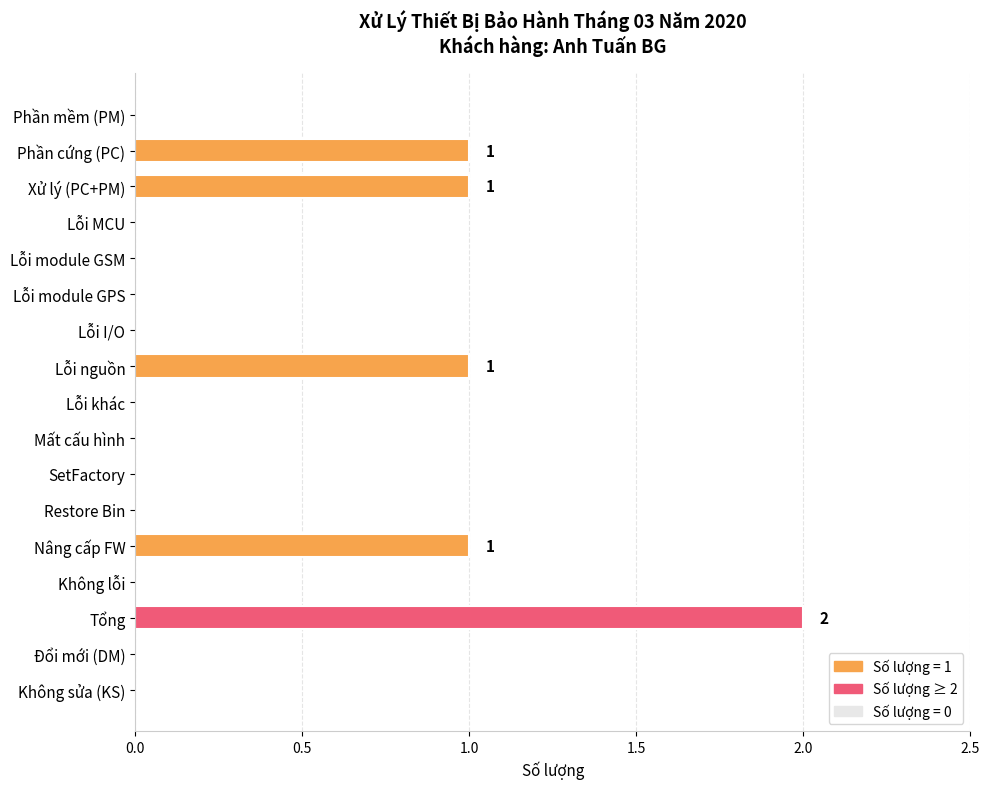

Between Tổng and Không lỗi, which is larger?

Tổng